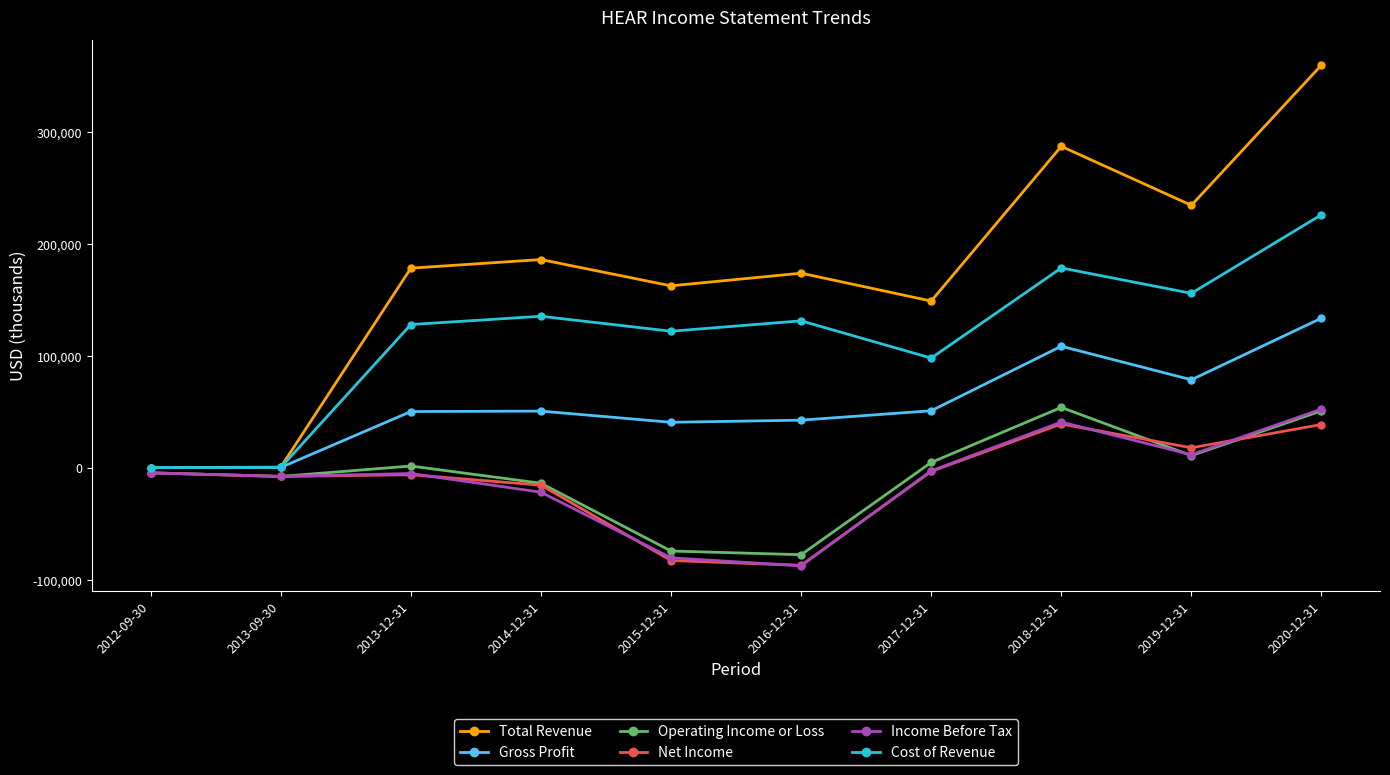

True or false: Income Before Tax and Gross Profit intersect in this chart.

False